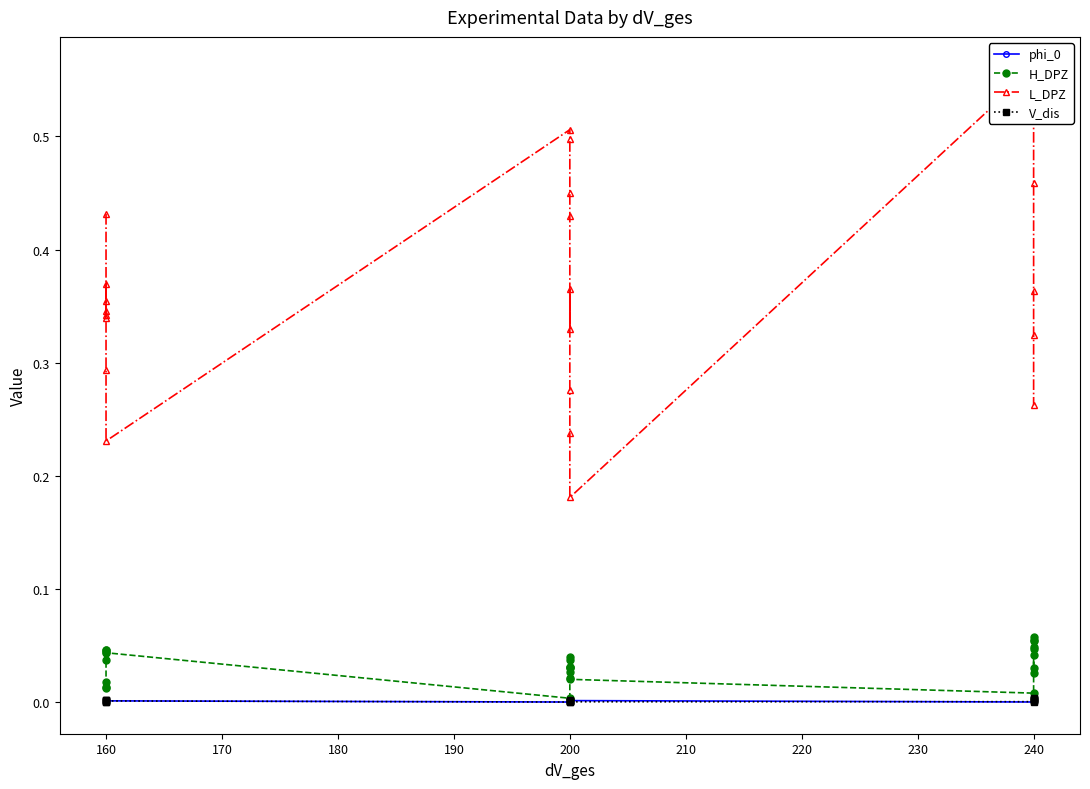

The value of V_dis at 200 is 0.0. True or false?

False